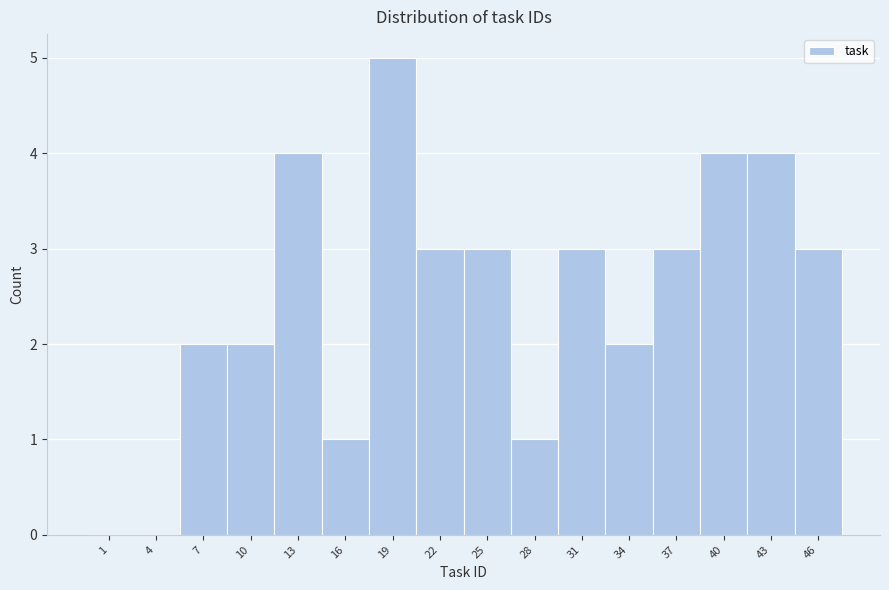

Reading right to left, extract all data points from this chart.

46=3	43=4	40=4	37=3	34=2	31=3	28=1	25=3	22=3	19=5	16=1	13=4	10=2	7=2	4=0	1=0